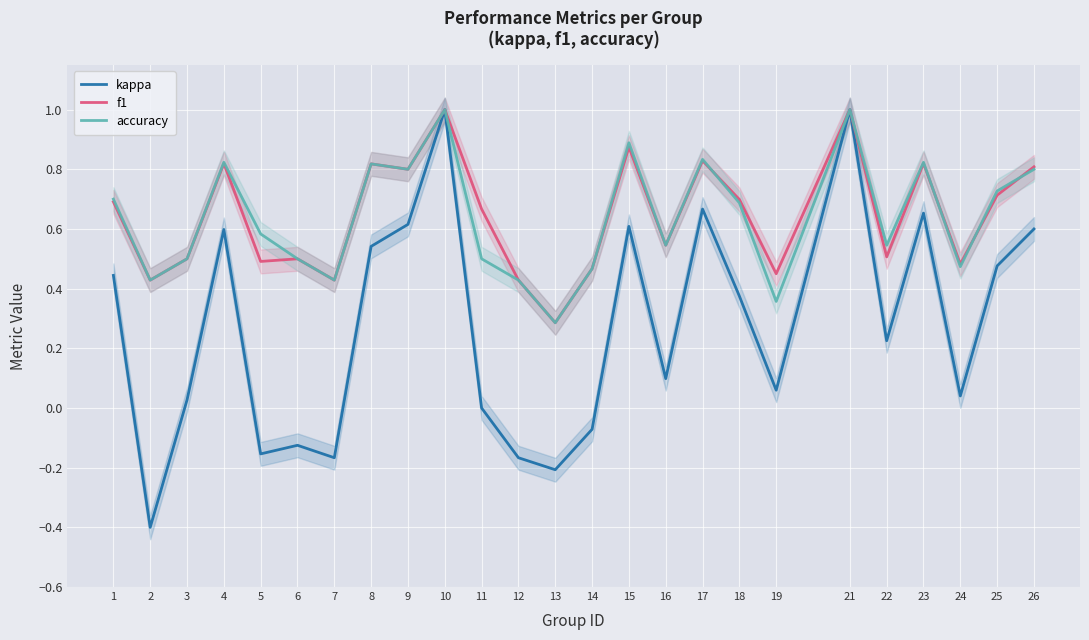

Is the value of f1 at 12 greater than the value of kappa at 9?

No